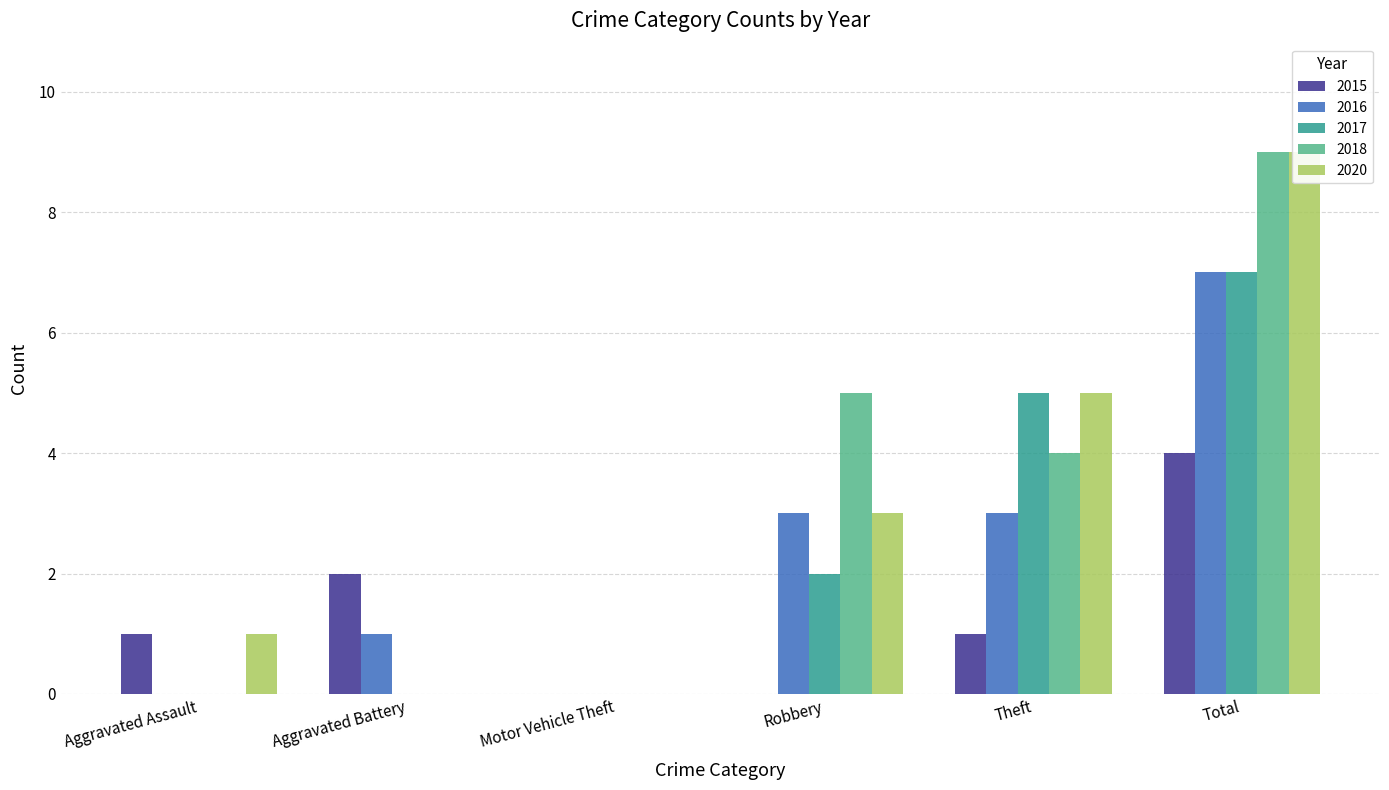

Where is 2017 nearest to the value 3?

Robbery